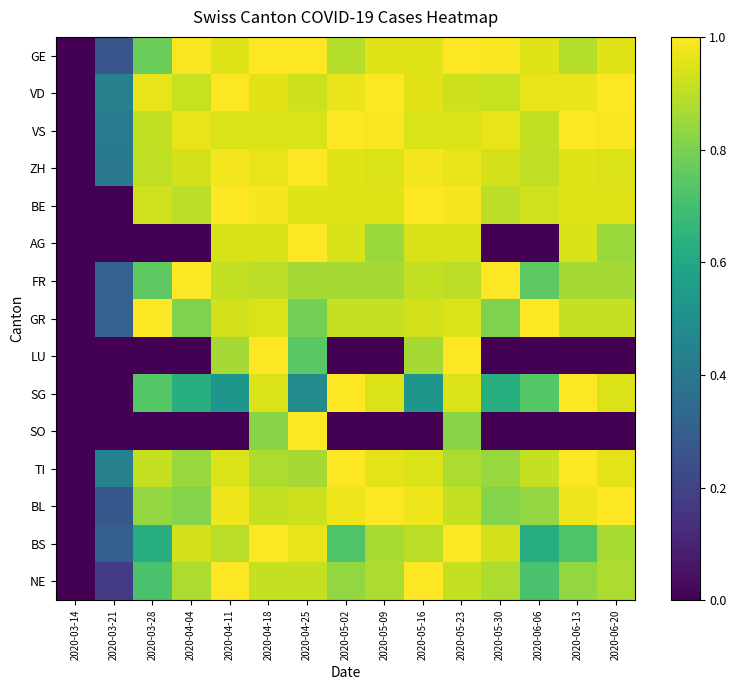

Between 2020-04-04 and 2020-06-13, which series saw the biggest shift?

AG